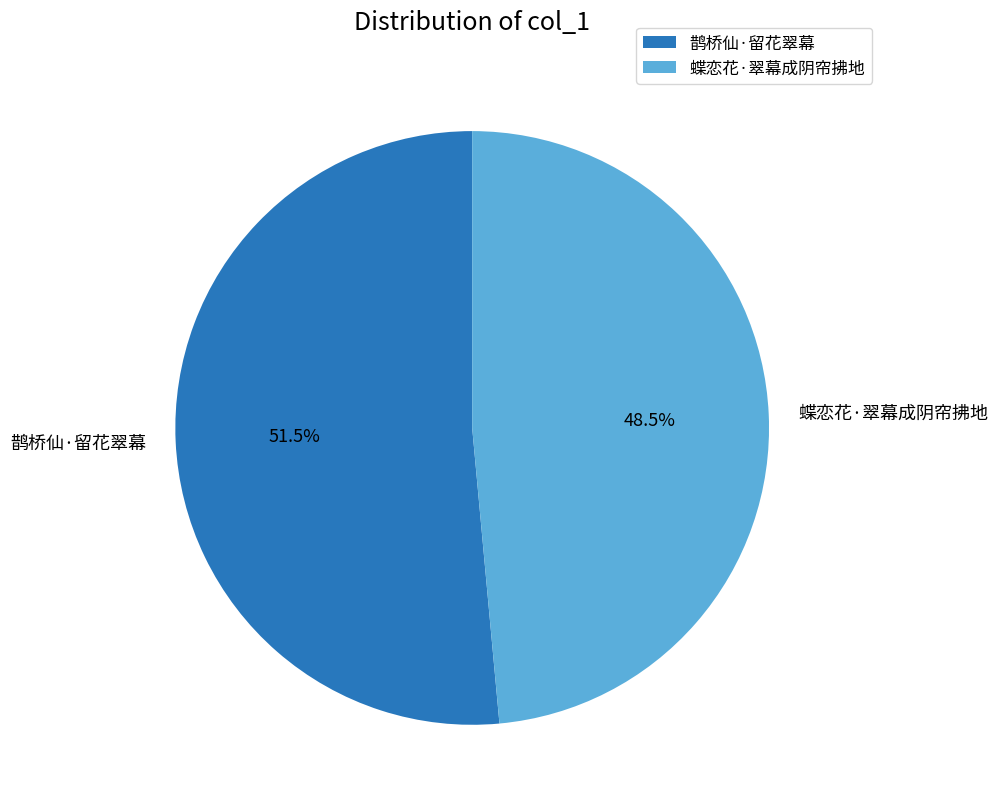

Rank the categories by value from highest to lowest.

鹊桥仙·留花翠幕, 蝶恋花·翠幕成阴帘拂地